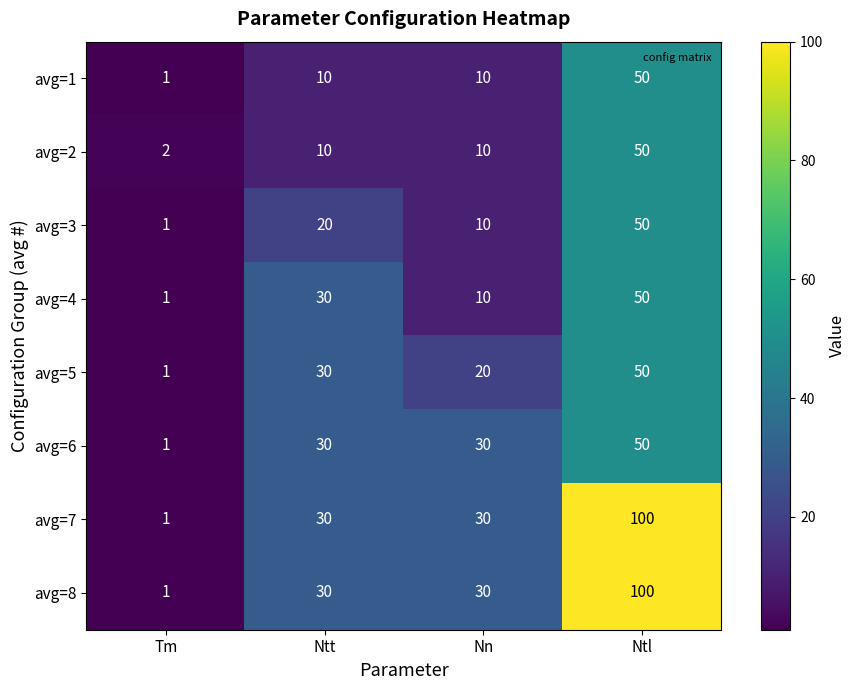

What is the maximum value shown in the chart?

100